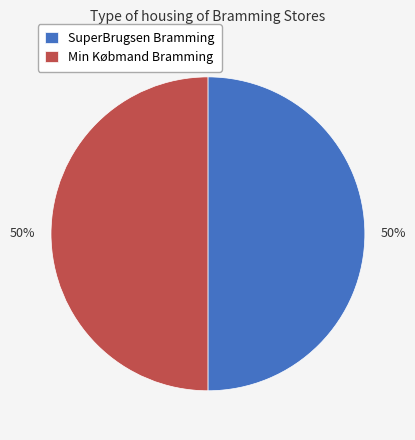

The Min Købmand Bramming slice represents 50% of the pie. True or false?

True